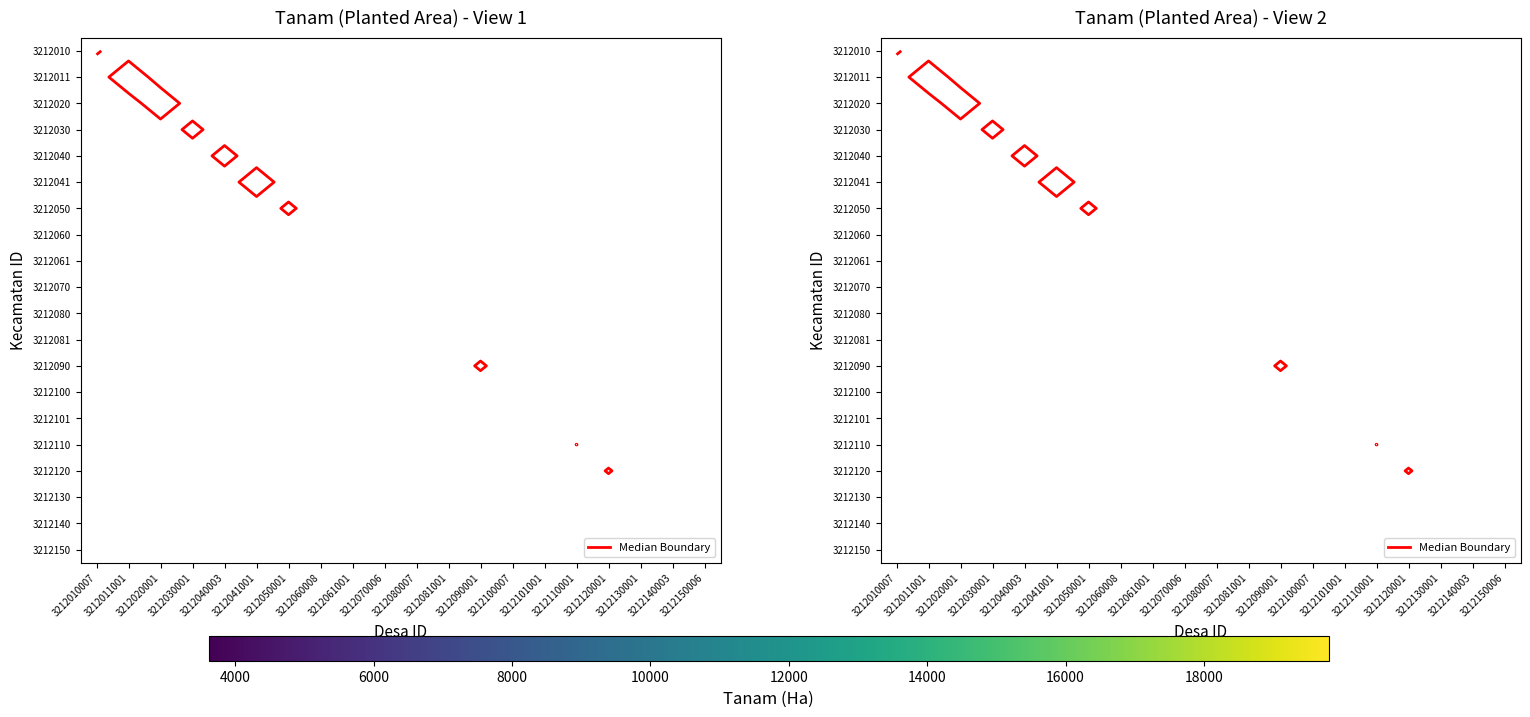

How many distinct data groups are displayed?

20